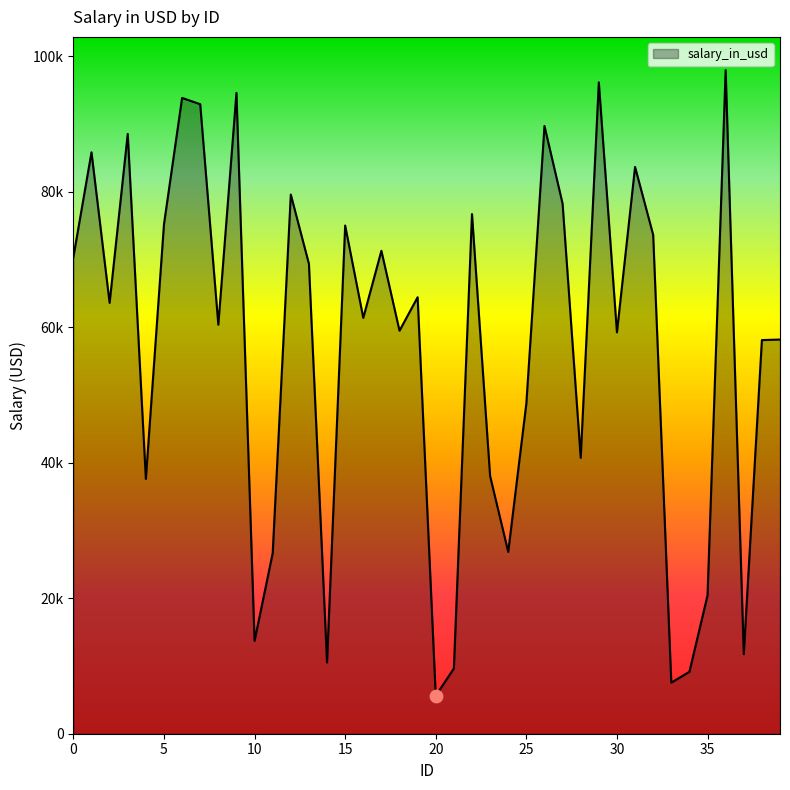

Does the chart have visible grid lines?

No